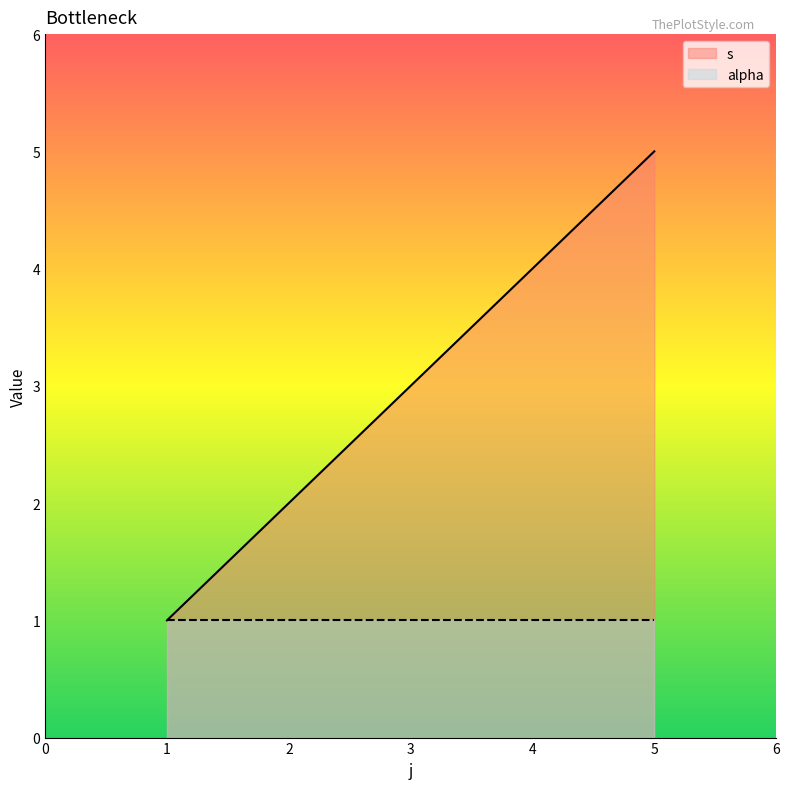

Reading left to right, transcribe all the data shown in this chart.

1	2	3	4	5